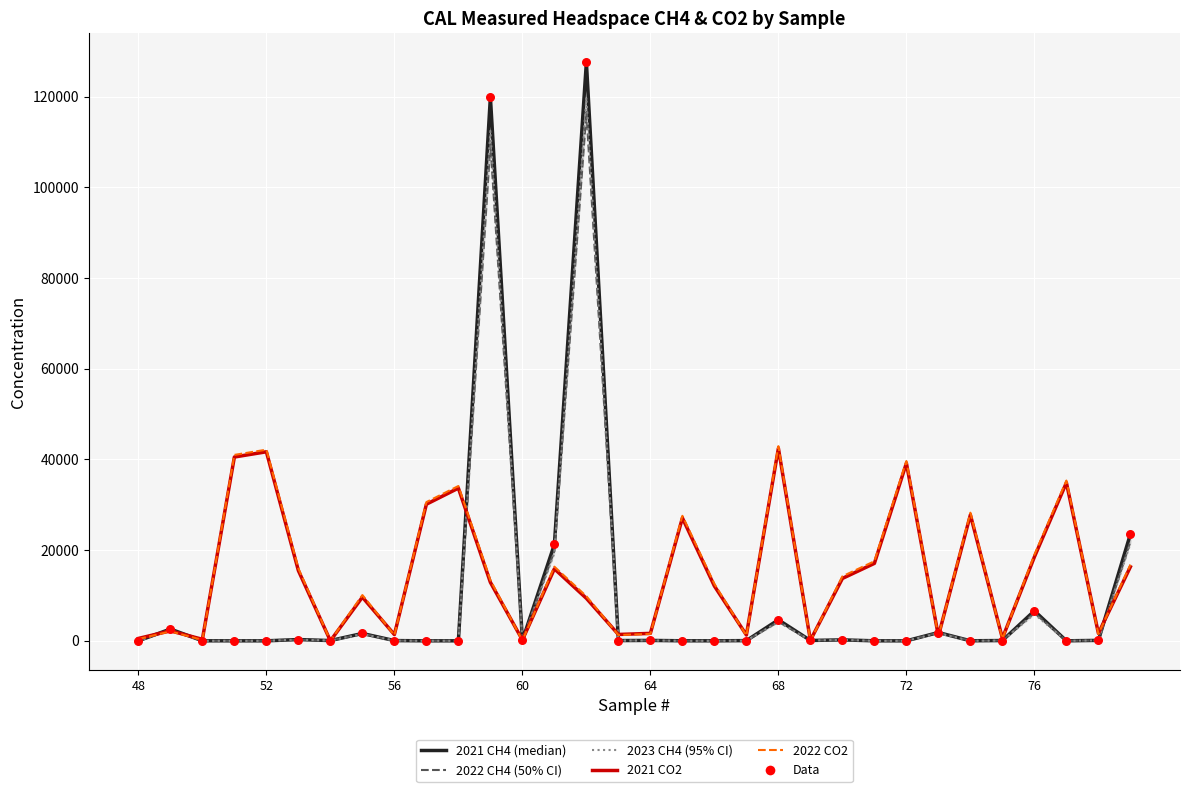

Which series has the largest Y range (max minus min)?

2021 CH4